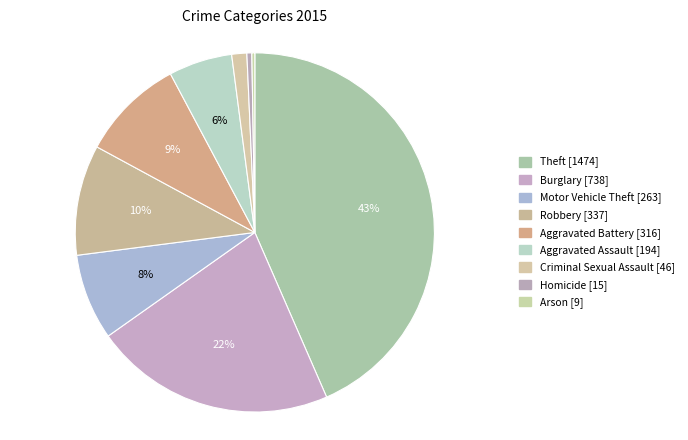

Rank the categories by value from lowest to highest.

Arson, Homicide, Criminal Sexual Assault, Aggravated Assault, Motor Vehicle Theft, Aggravated Battery, Robbery, Burglary, Theft